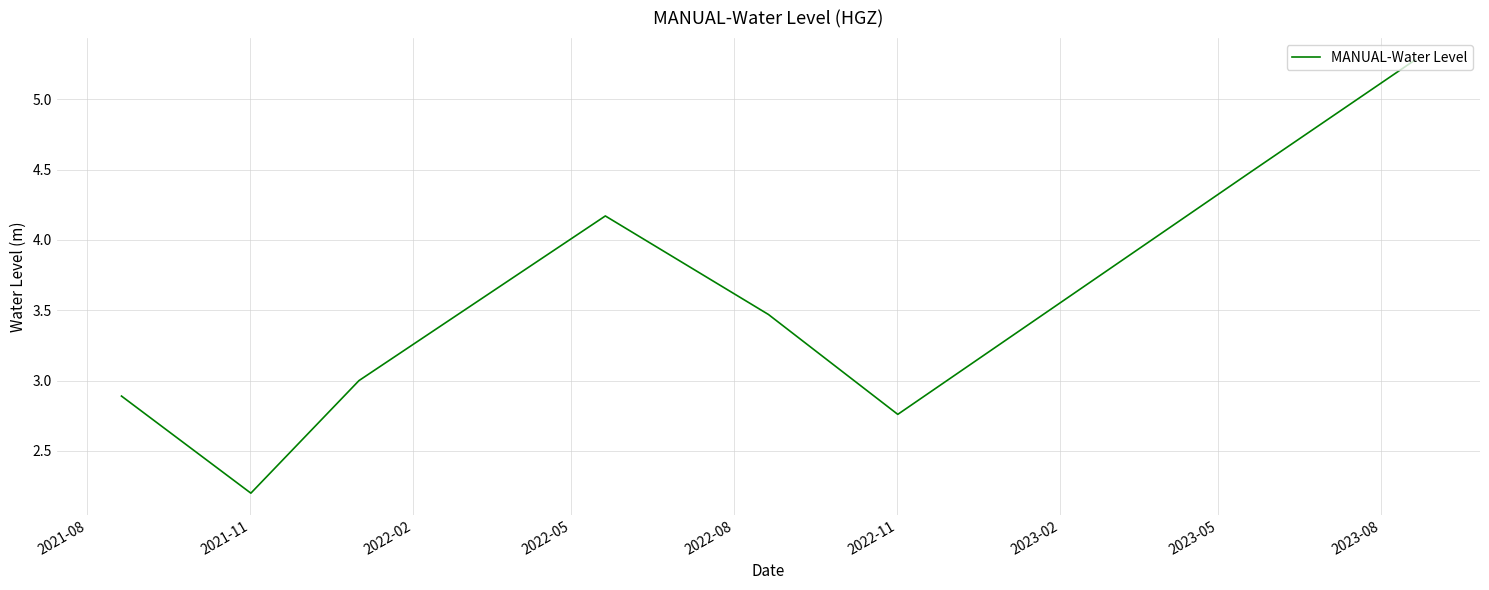

How many lines are shown in the chart?

1